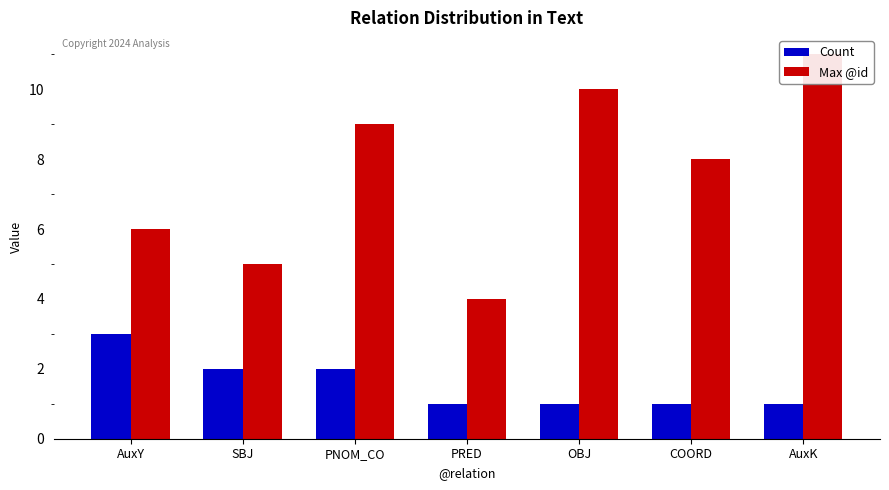

How many bars are there in each group?

2